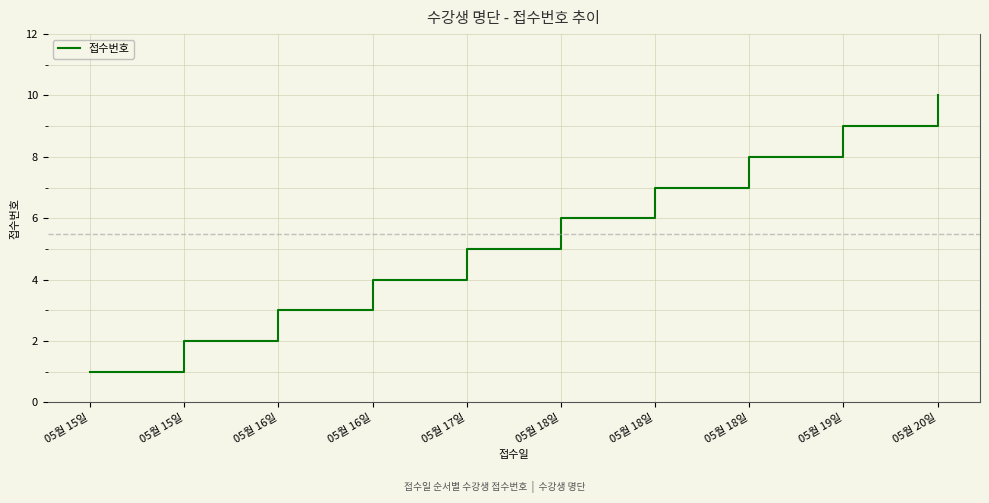

Is this an area chart (filled region under the line)?

No